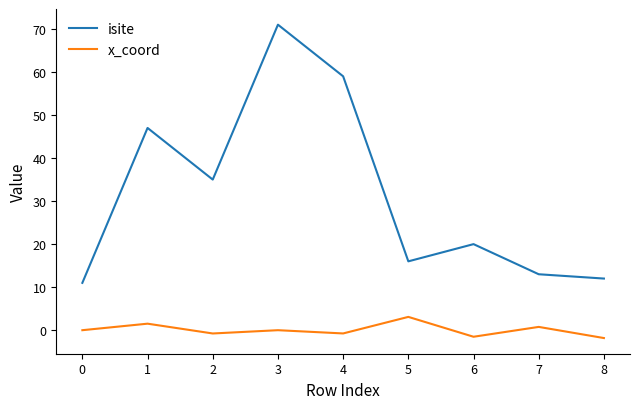

True or false: isite and x_coord cross at least once.

False